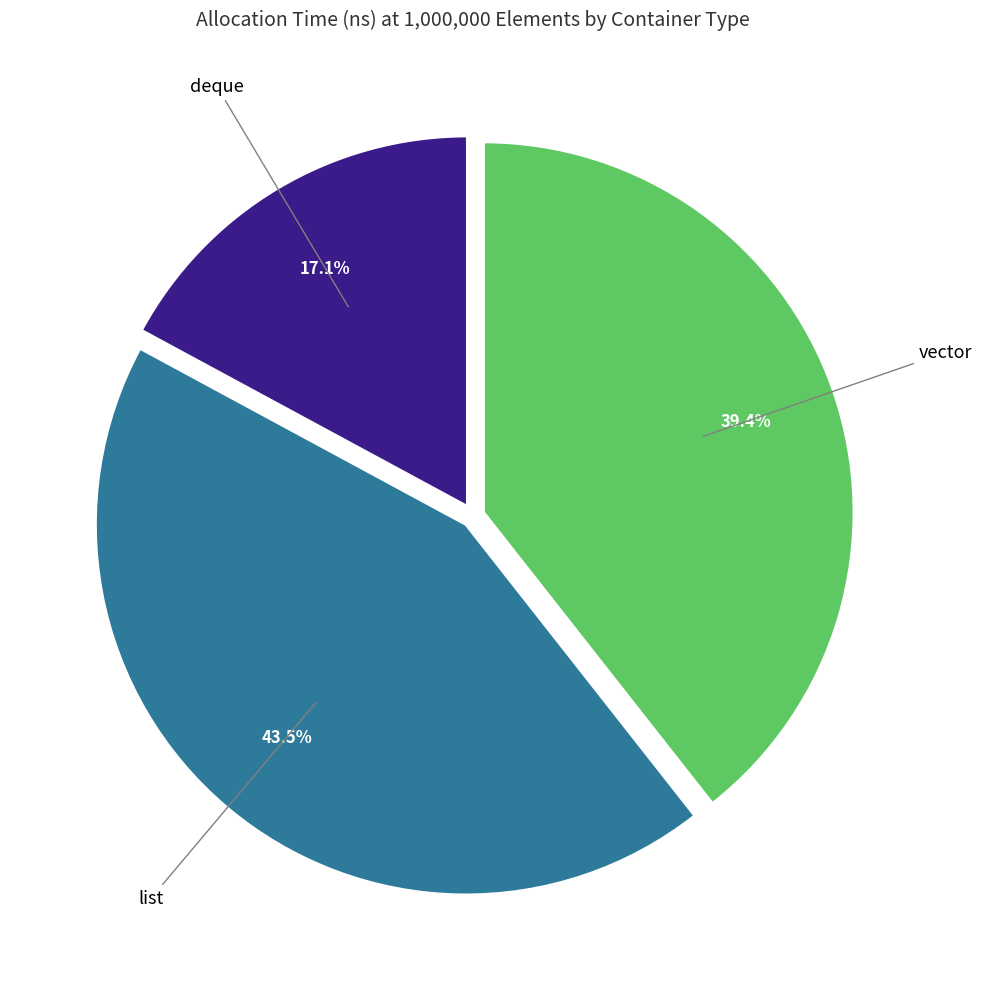

Is there a majority slice in this chart?

No